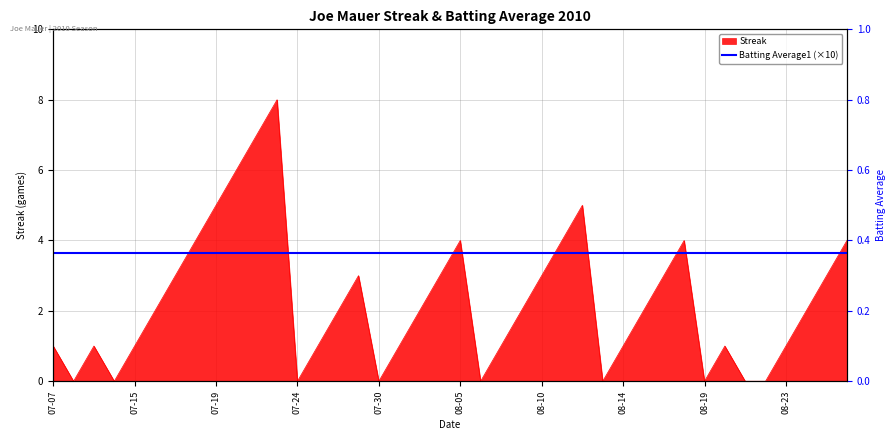

What is the value of the 1st point from the left?

1